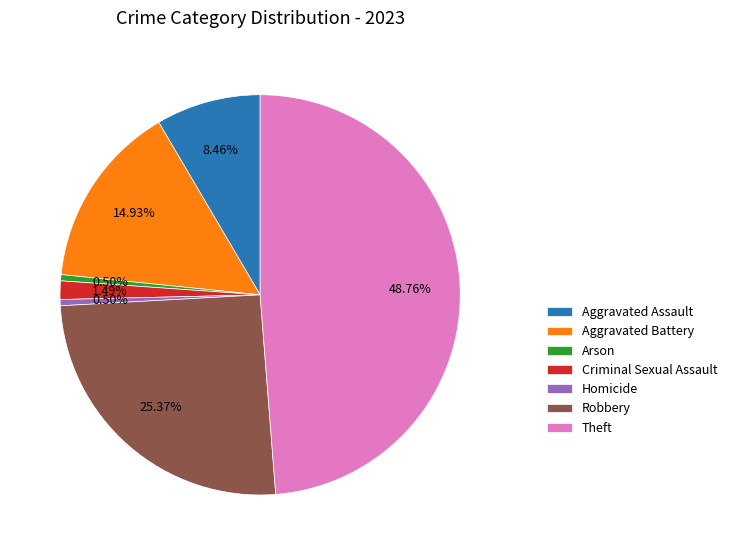

Does any single category account for the majority?

No